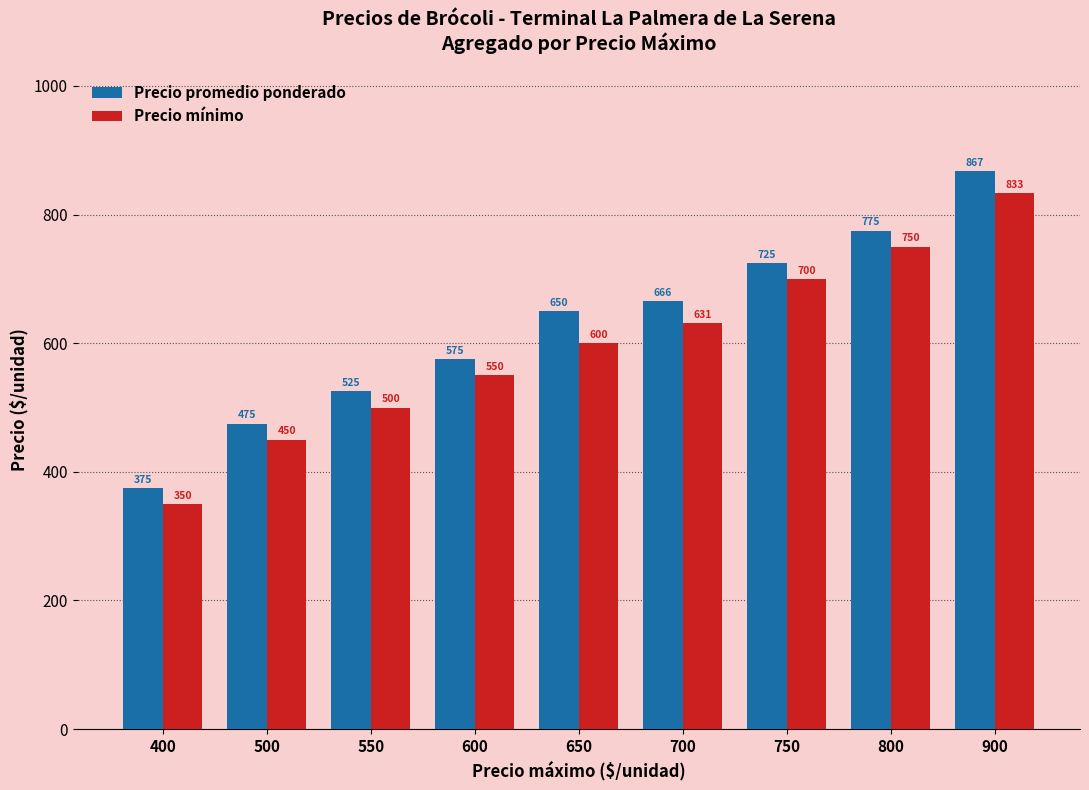

Which series changed the most between 650 and 700?

Precio mínimo